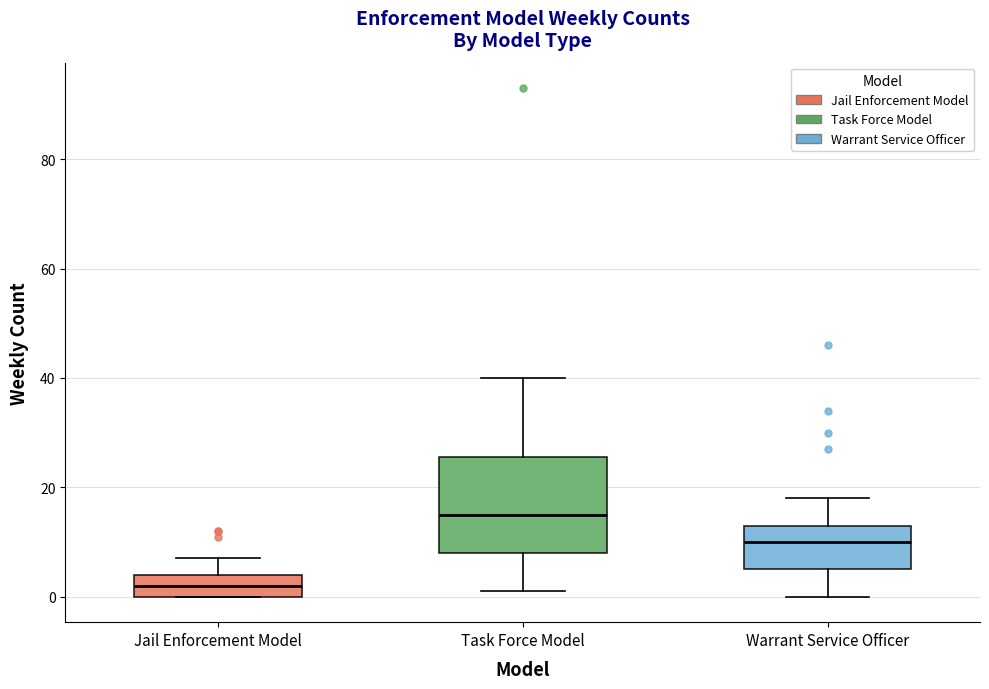

Reading left to right, transcribe this box plot: for each box, give where its median line is, the range the box spans, and where its two whiskers end, as read against the y-axis. The values are not printed on the chart, so give them approximately, as read against the axis.

Jail Enforcement Model: median 2, box 0 to 4, whiskers 0 to 8
Task Force Model: median 16, box 8 to 26, whiskers 2 to 40
Warrant Service Officer: median 10, box 6 to 14, whiskers 0 to 18